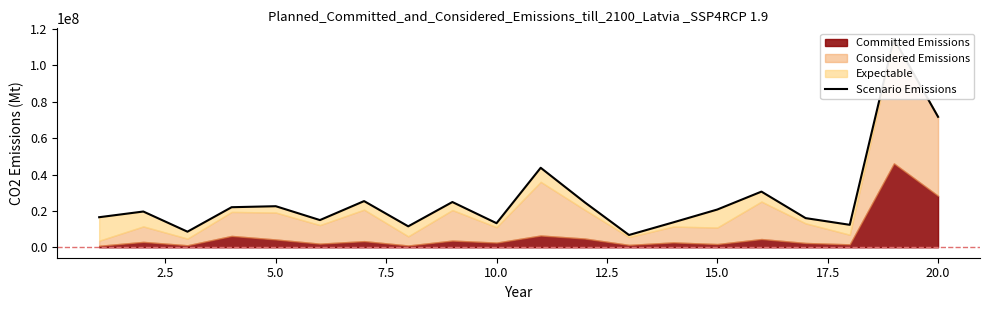

What is the value of the 18th point from the left?

12360000